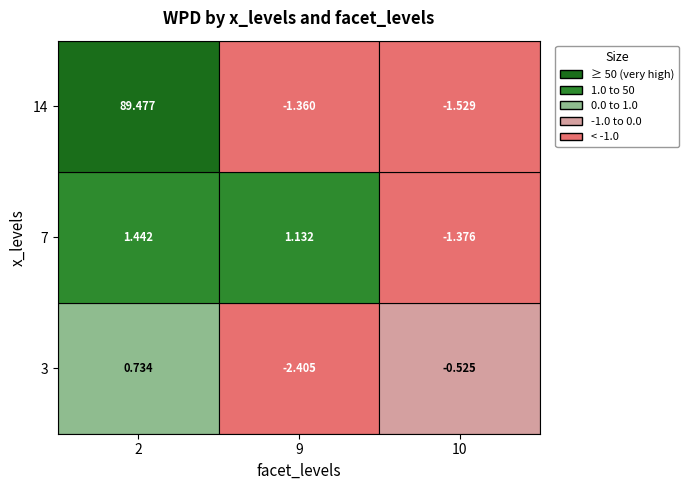

The value of 2 at 7 is 1.4. True or false?

True